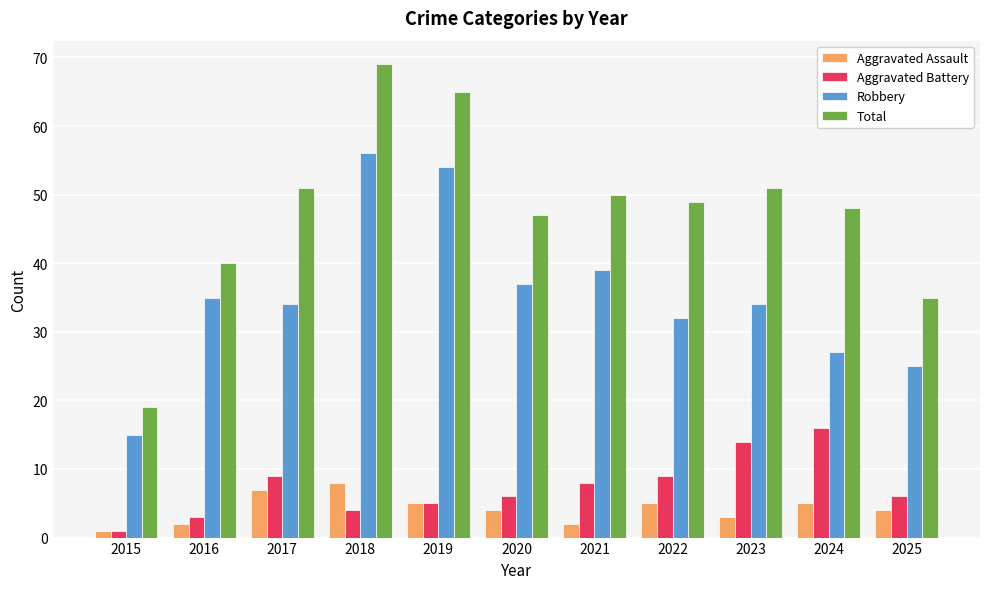

What is the total value across all series at 2019?

129